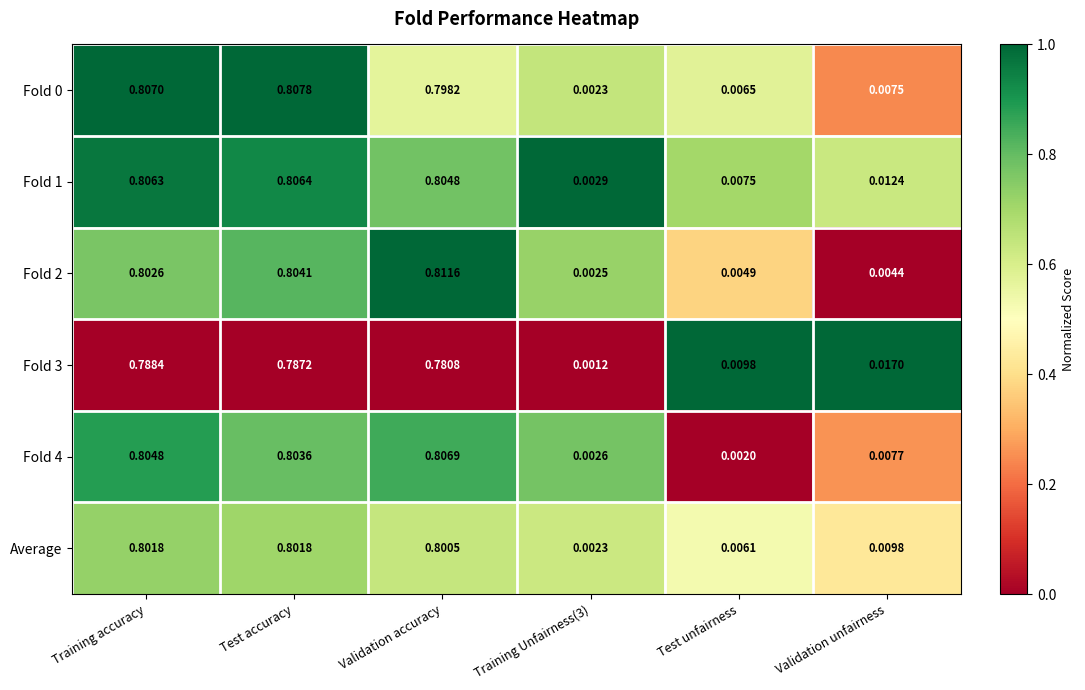

Is the value of Average at Training accuracy greater than the value of Fold 1 at Validation unfairness?

Yes